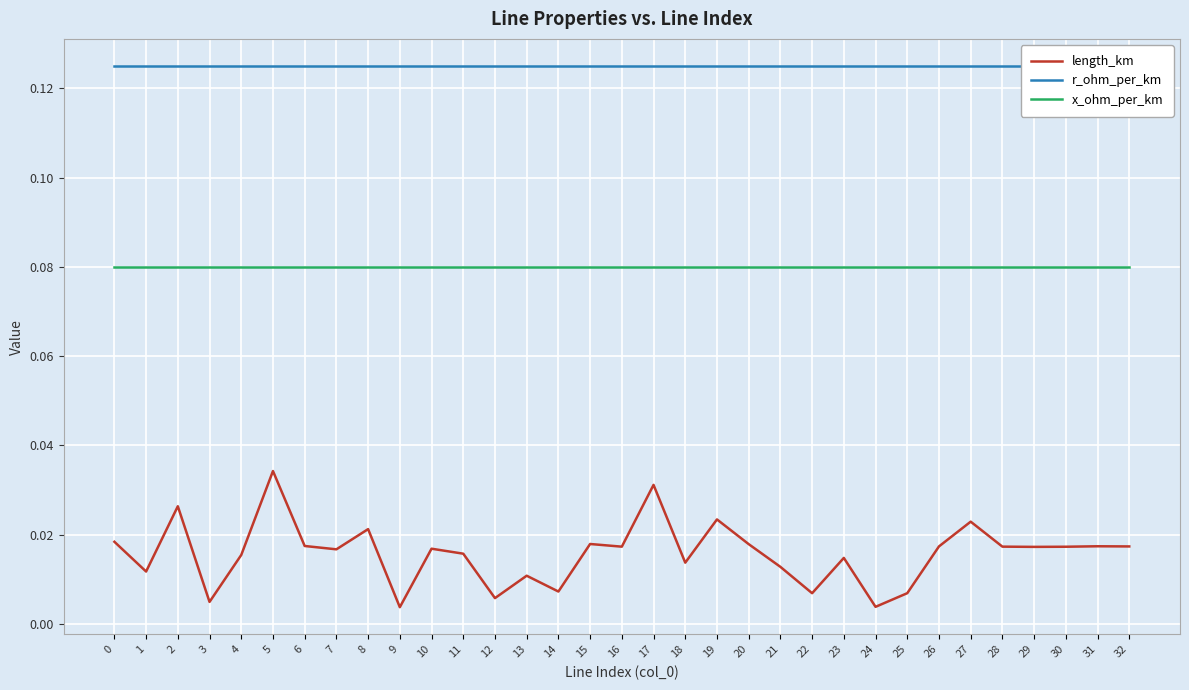

At how many categories does at least one series exceed 0?

33